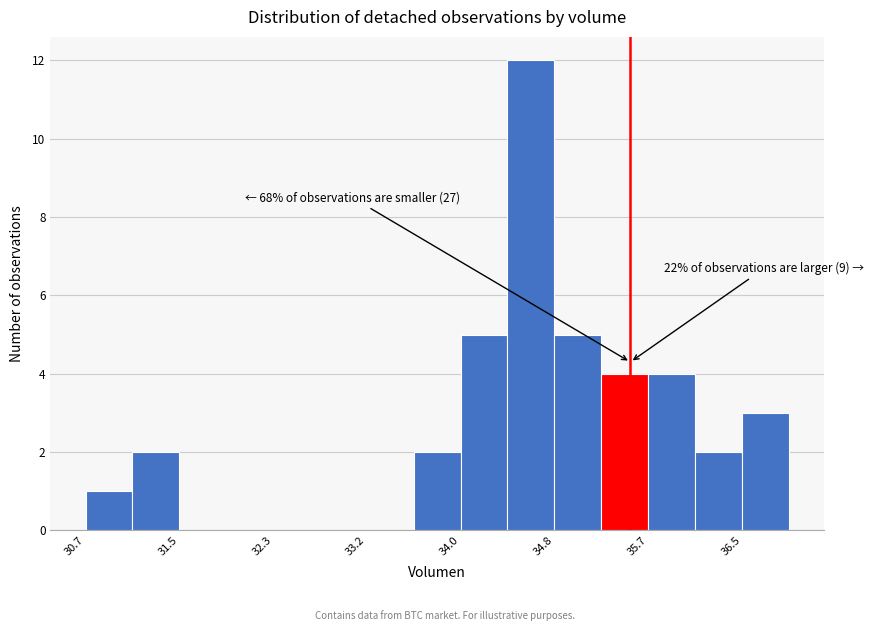

Which range on the x-axis has the tallest bar?

34.4 to 34.8